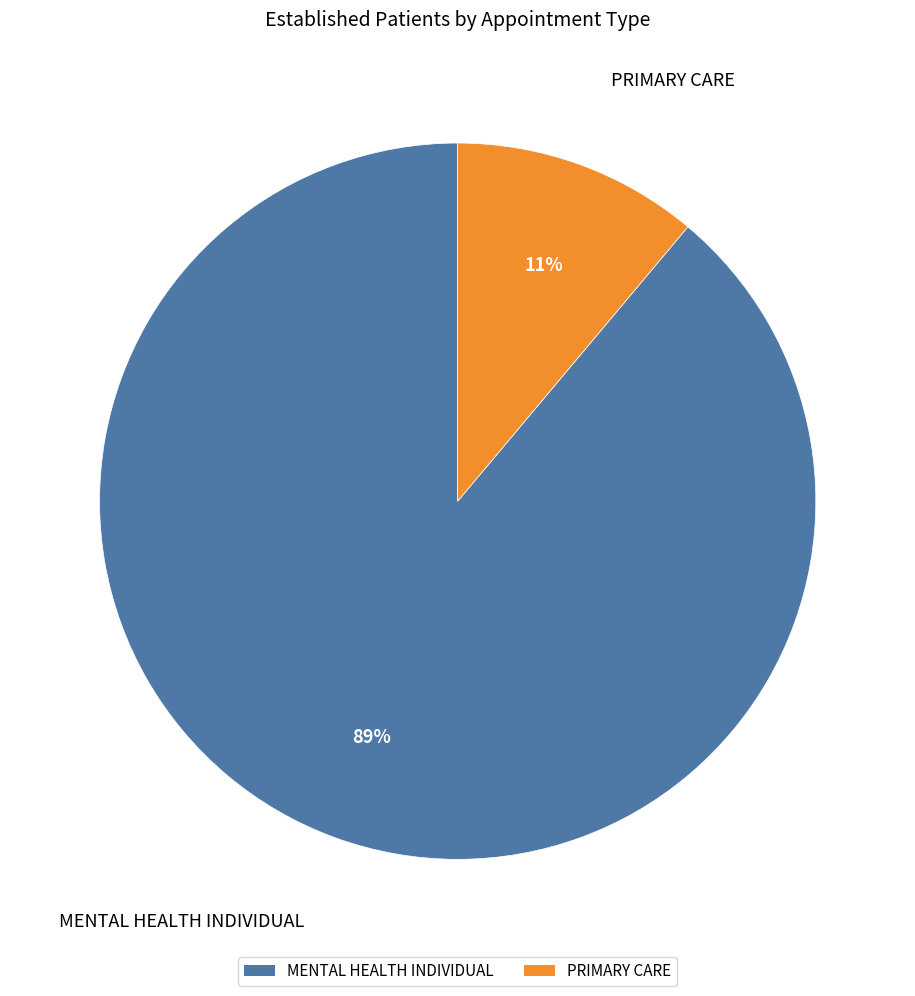

How many segments does this pie chart have?

2